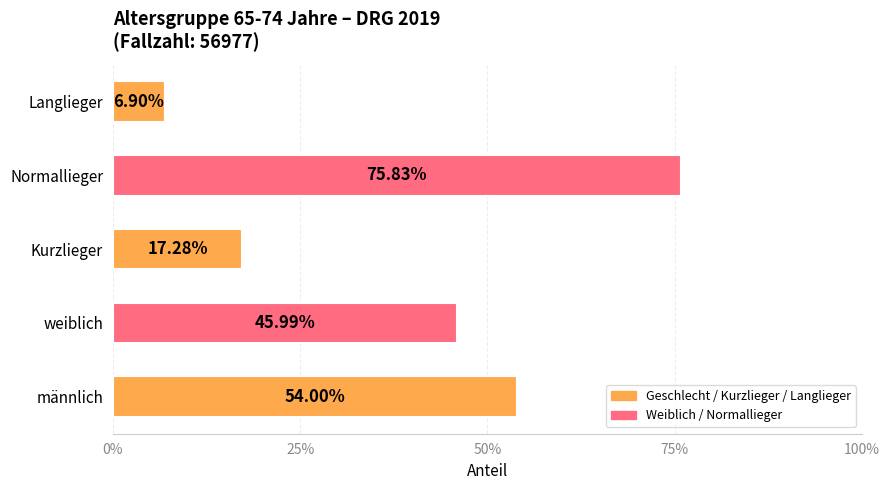

Are the bars grouped side by side (vs. stacked)?

No